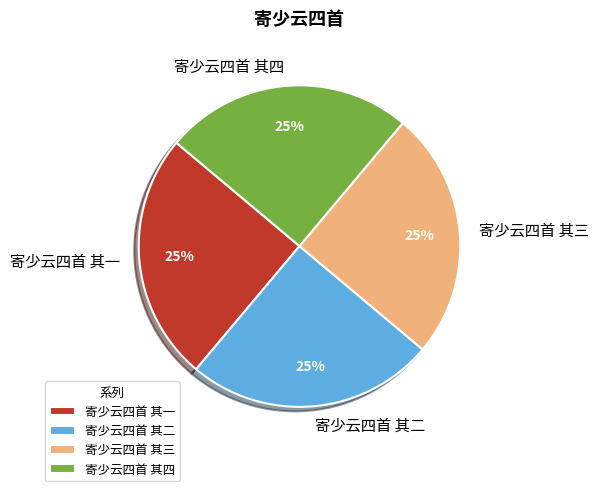

The 寄少云四首 其一 slice represents 25% of the pie. True or false?

True